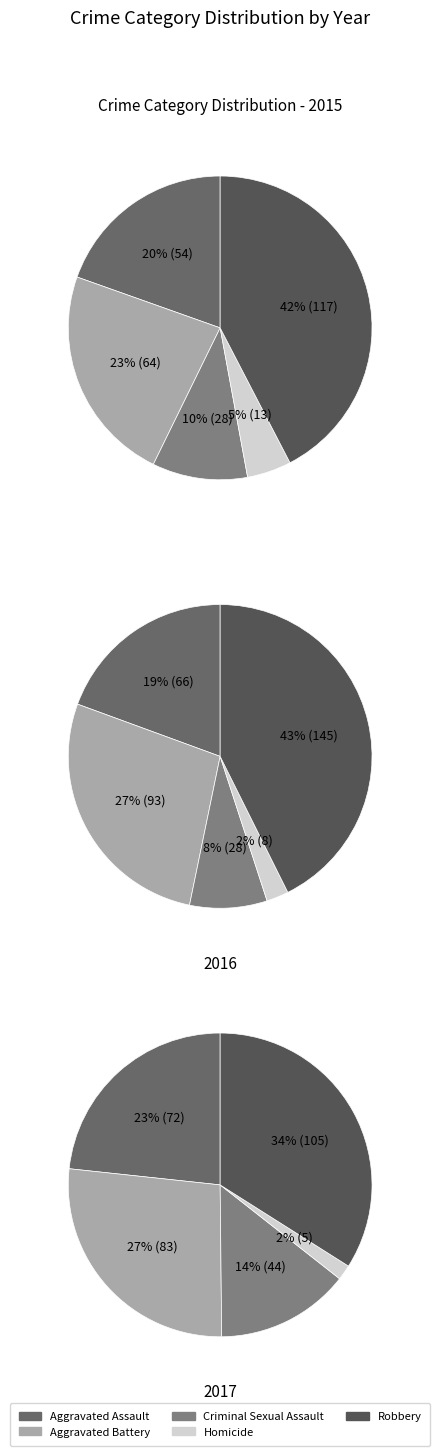

Is 2 the majority of the pie?

No